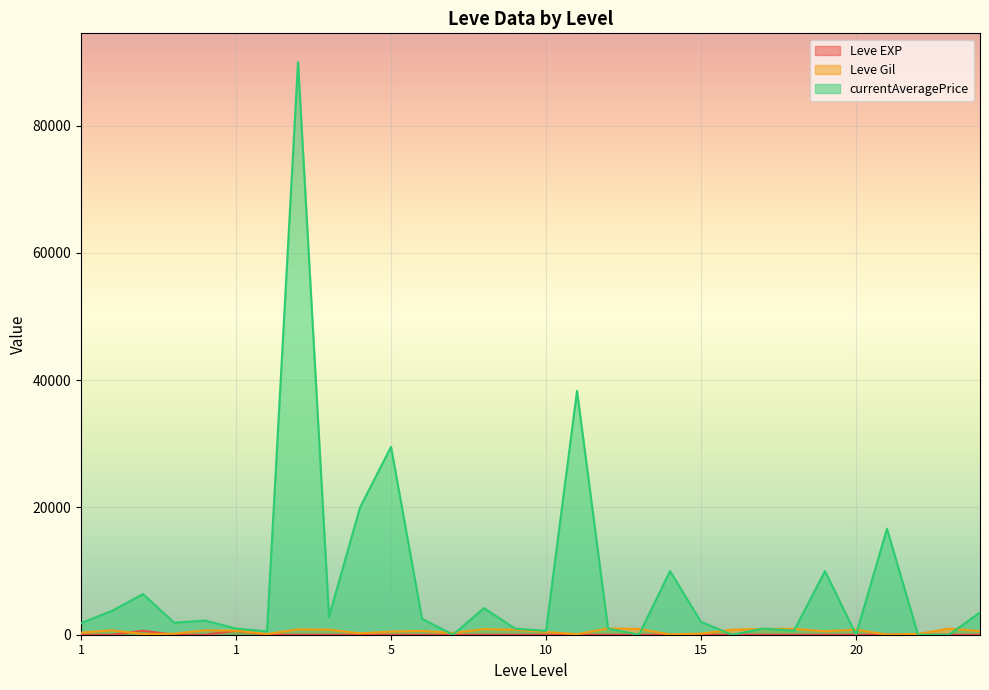

How many lines are shown in the chart?

3